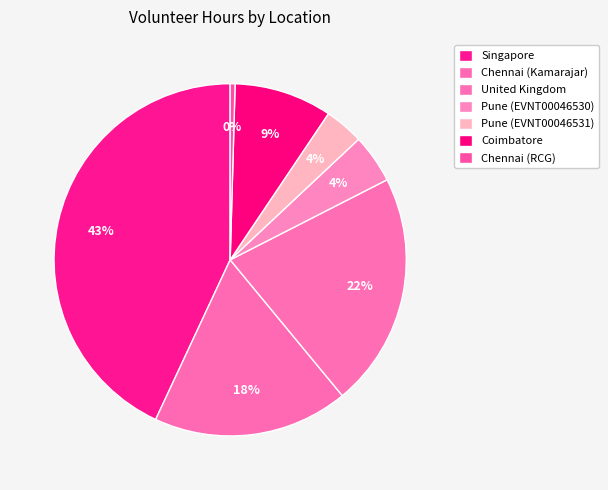

The Chennai (RCG) slice represents 0% of the pie. True or false?

True